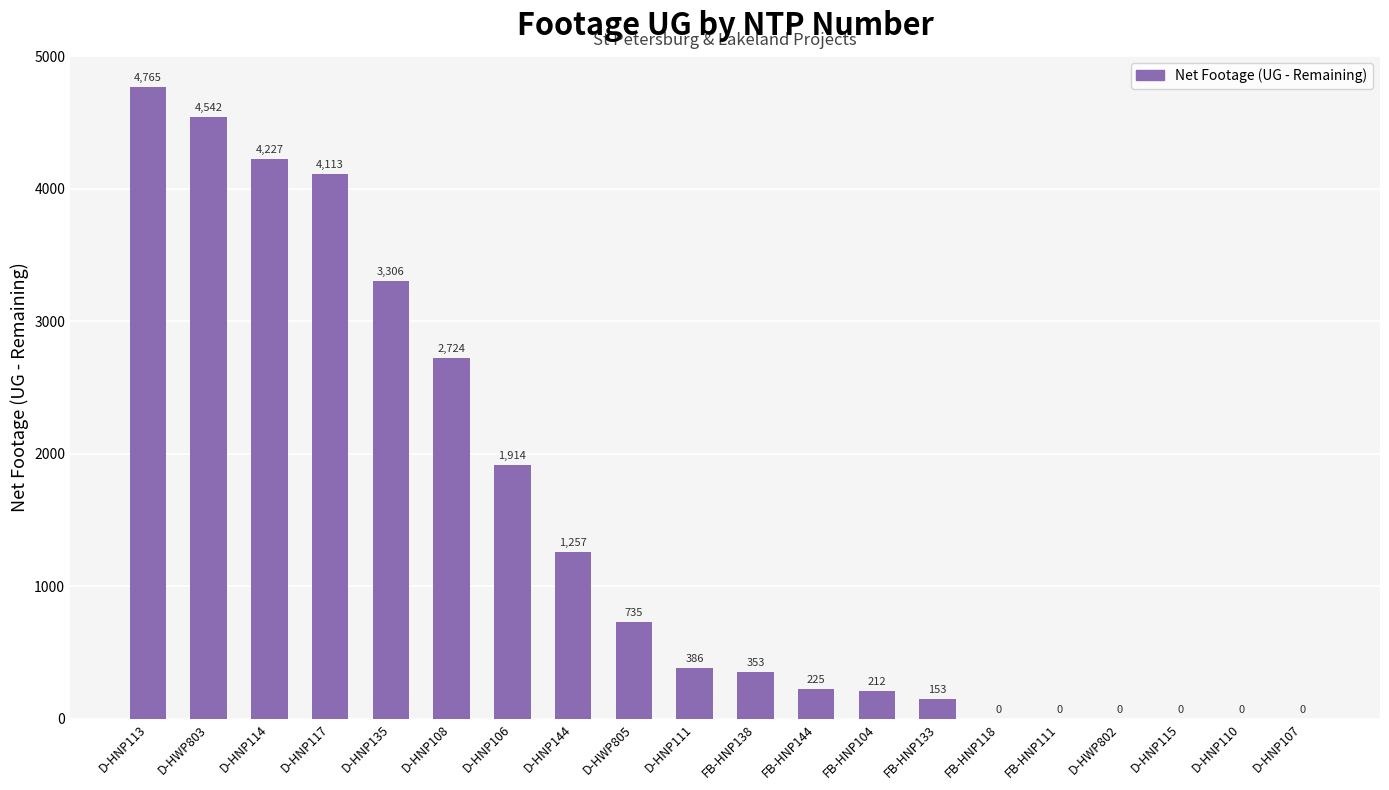

Reading right to left, what are all the values shown in this chart?

0	0	0	0	0	0	153	212	225	353	386	735	1257	1914	2724	3306	4113	4227	4542	4765